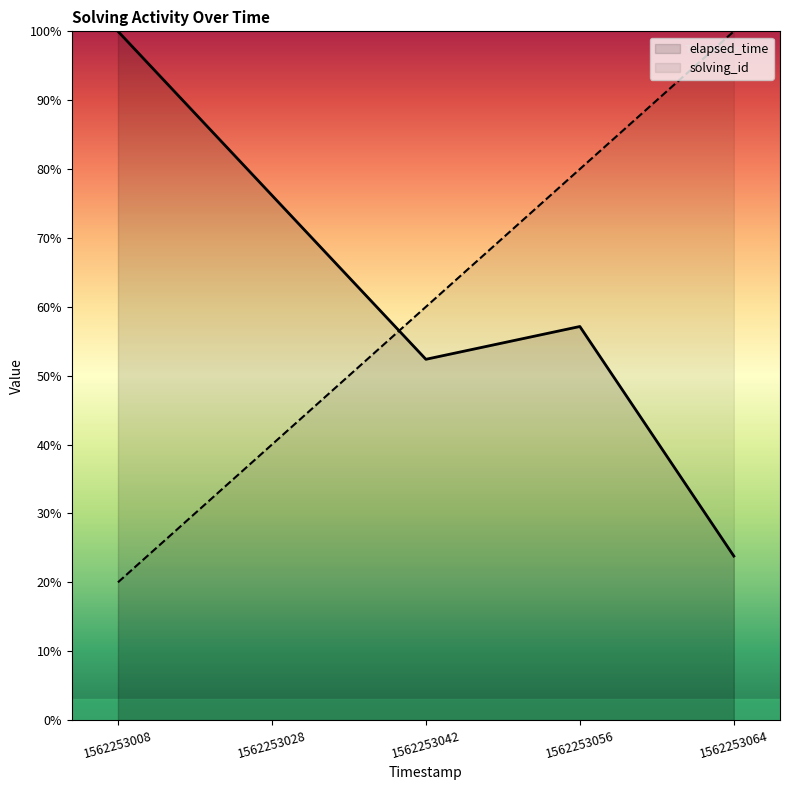

What is the average value of the elapsed_time series?

61.9